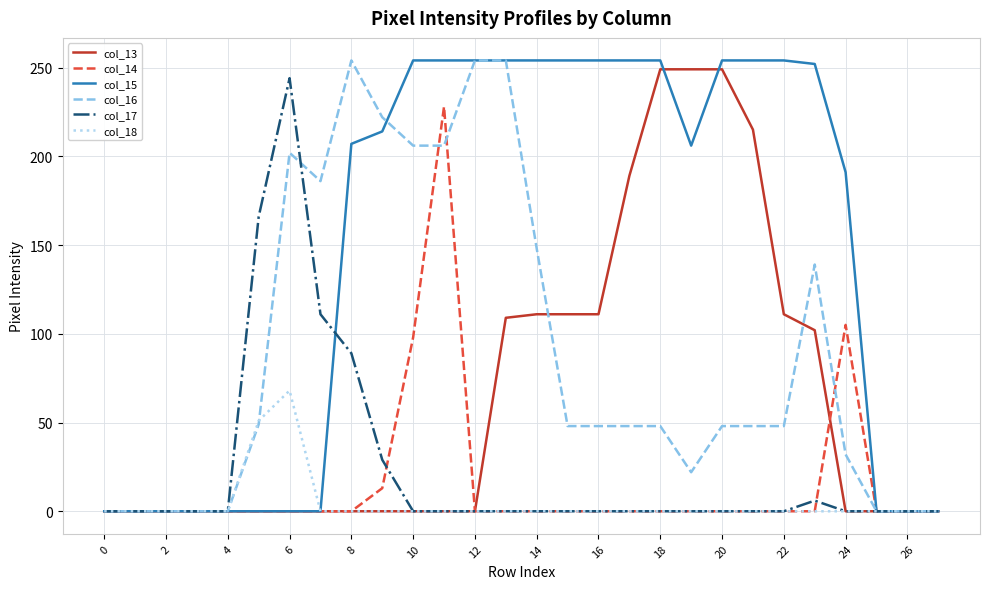

Which series has the largest total across all categories?

col_15